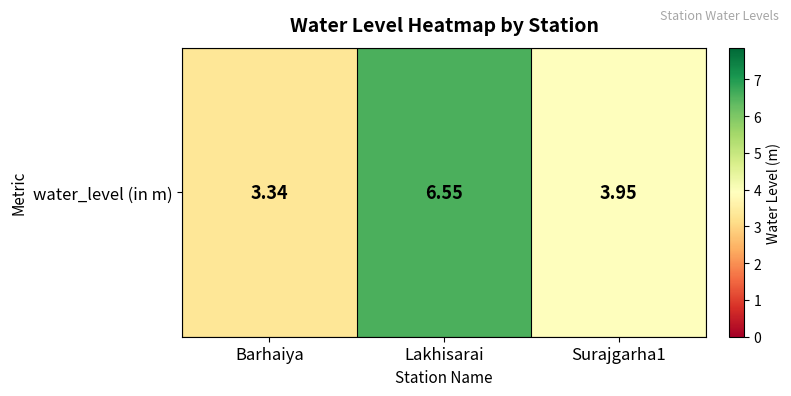

Which label corresponds to the largest value in the chart?

Lakhisarai